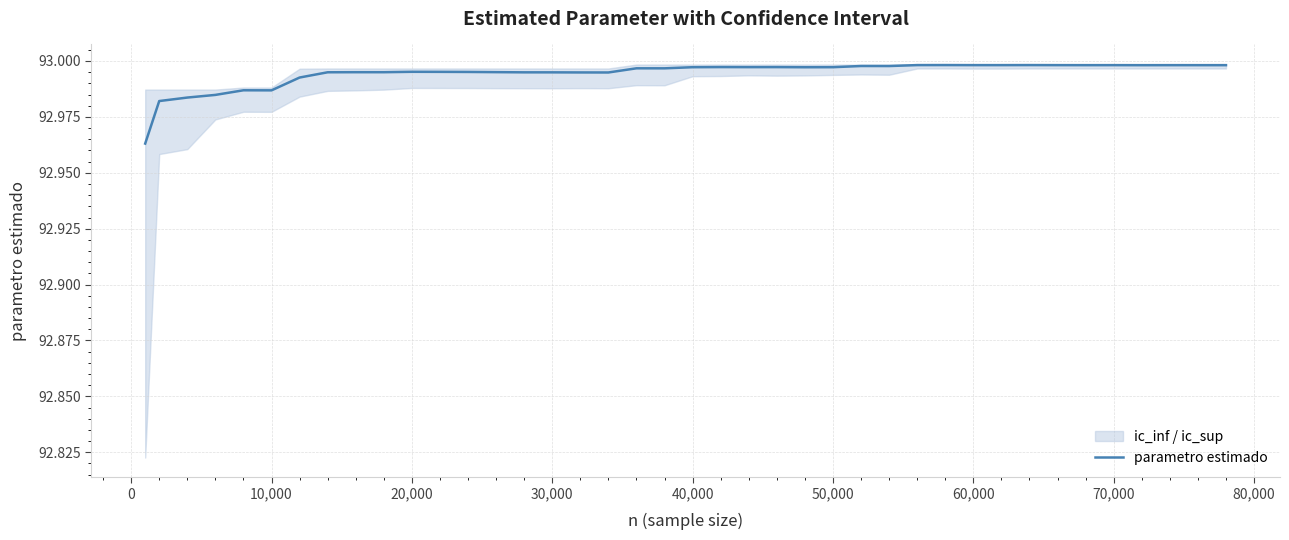

The value of parametro estimado at 70,000 is 22.9. True or false?

False